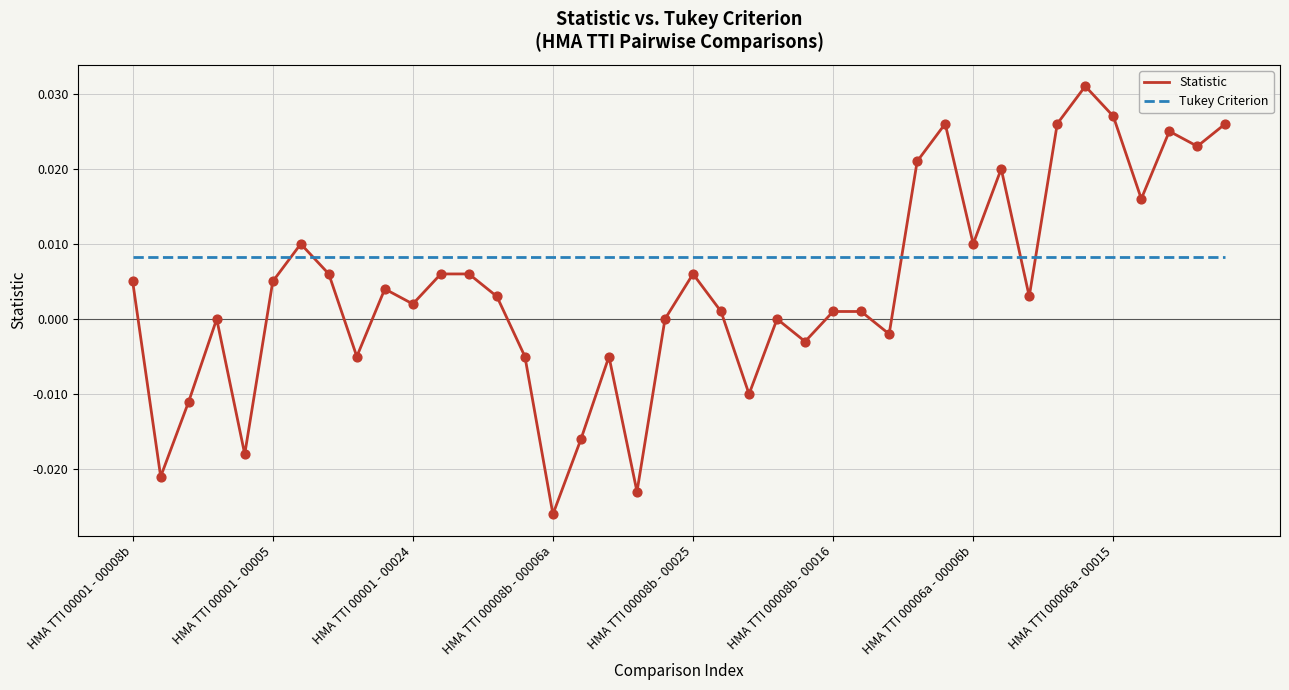

Which series has the largest total across all categories?

Tukey Criterion